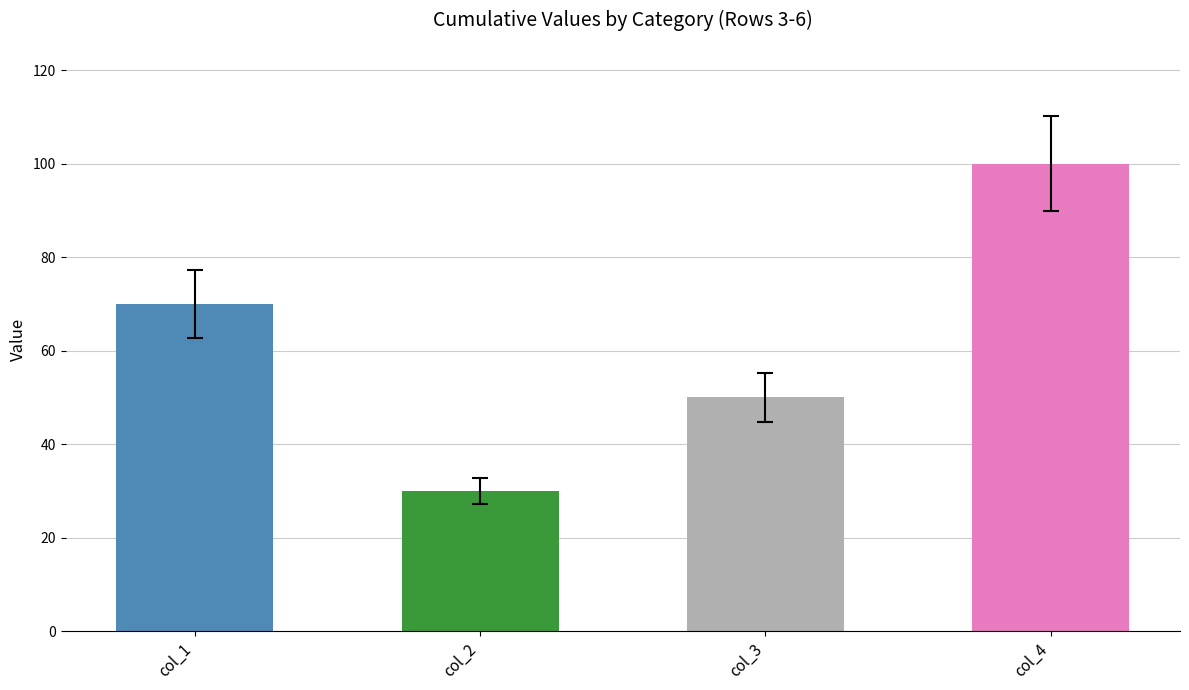

How many groups of bars are there?

4